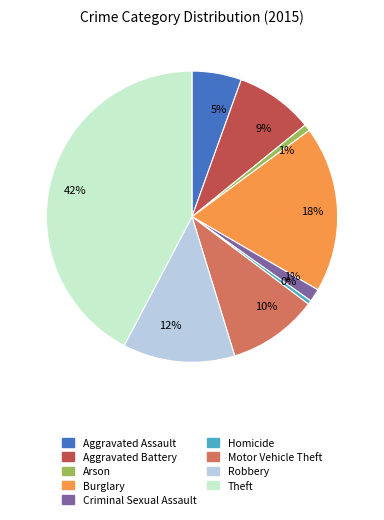

Which category has the biggest portion of the pie?

Theft